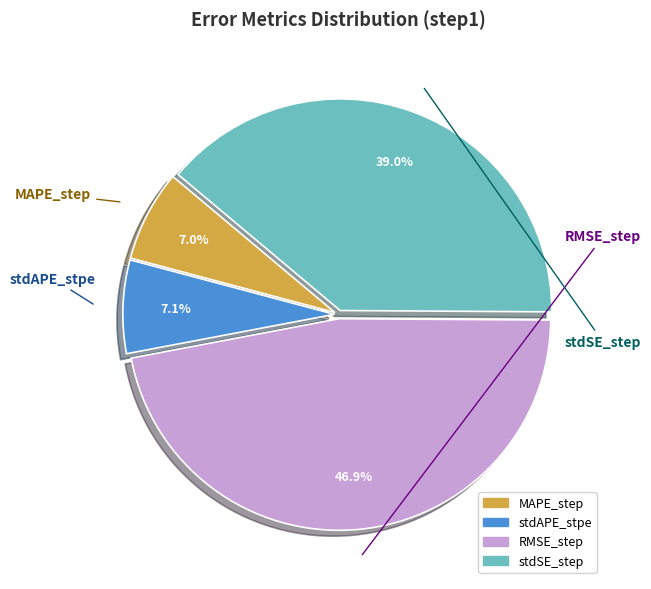

To the nearest percent, what is the difference between the stdSE_step and RMSE_step slice percentages?

8%